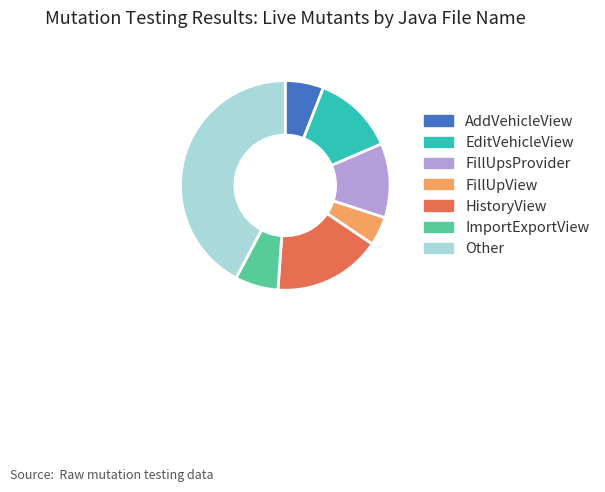

Combined, do Other and FillUpsProvider account for over 50%?

Yes